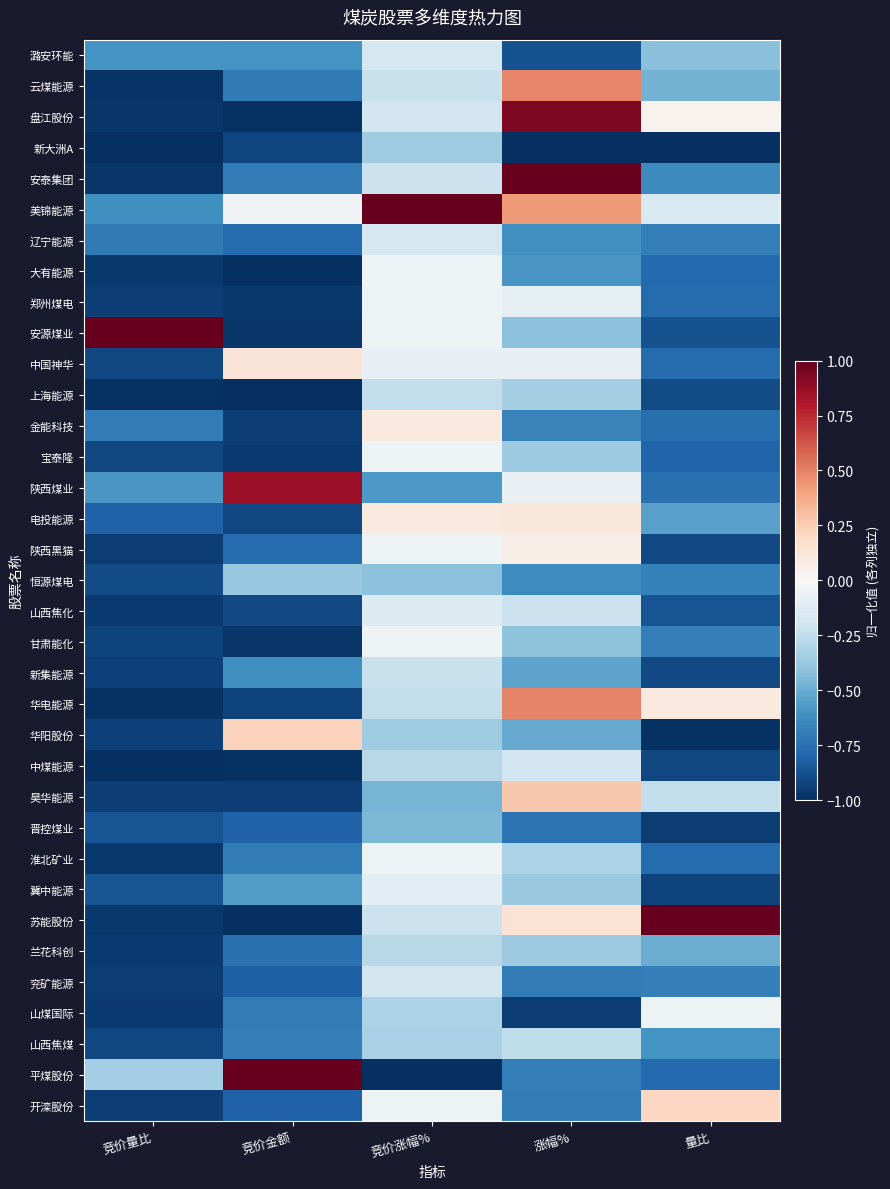

Rank the series at 涨幅% from lowest to highest value.

新大洲A, 山煤国际, 潞安环能, 晋控煤业, 兖矿能源, 开滦股份, 平煤股份, 金能科技, 恒源煤电, 辽宁能源, 大有能源, 新集能源, 华阳股份, 安源煤业, 甘肃能化, 冀中能源, 宝泰隆, 兰花科创, 上海能源, 淮北矿业, 山西焦煤, 山西焦化, 中煤能源, 郑州煤电, 中国神华, 陕西煤业, 陕西黑猫, 电投能源, 苏能股份, 昊华能源, 美锦能源, 云煤能源, 华电能源, 盘江股份, 安泰集团